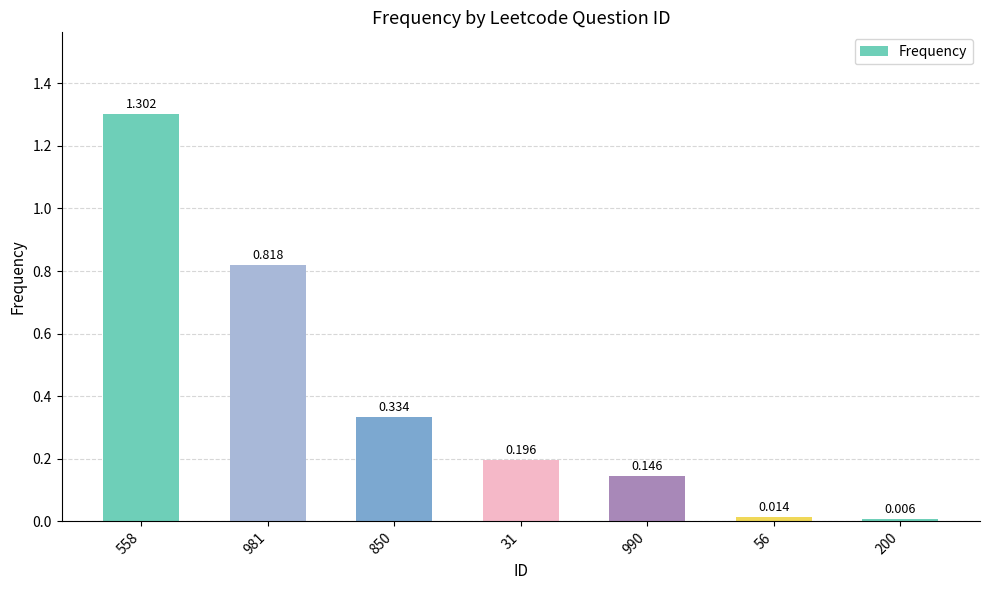

True or false: the data shows 0.1 at 31.

False